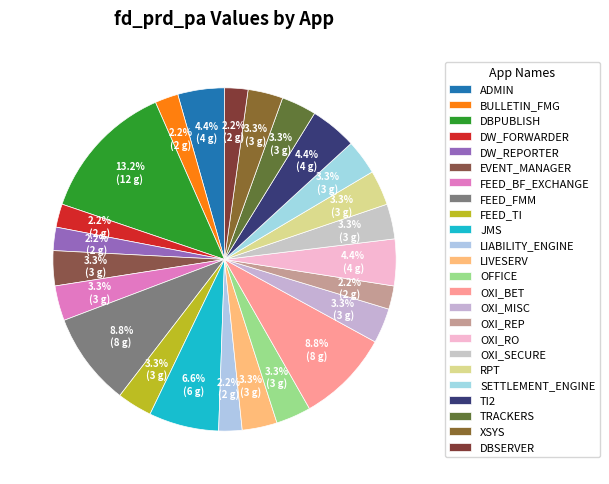

How many slices are in this pie chart?

24